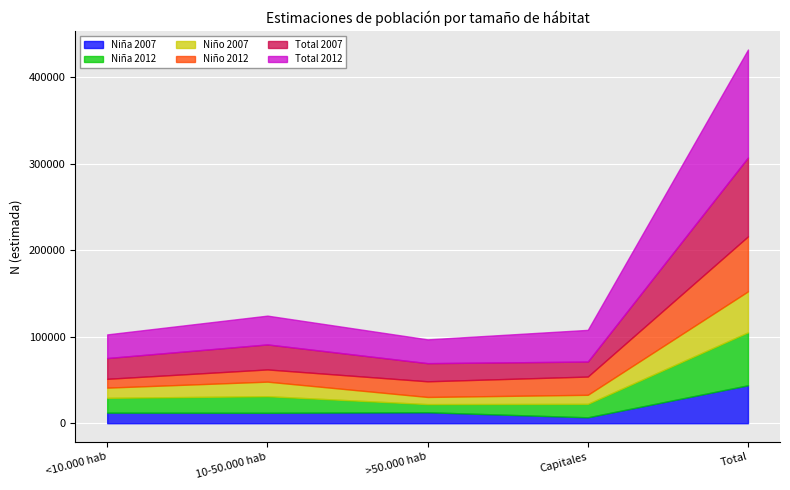

Between Capitales and Total, which is larger?

Total